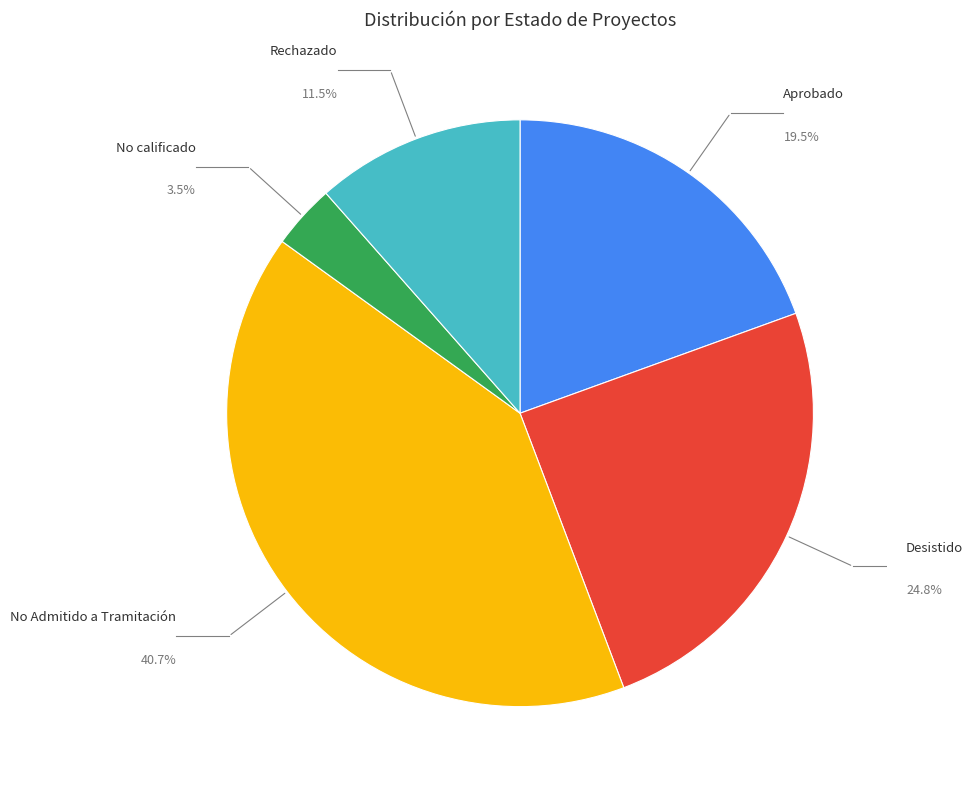

Combined, do Rechazado and No Admitido a Tramitación account for over 50%?

Yes